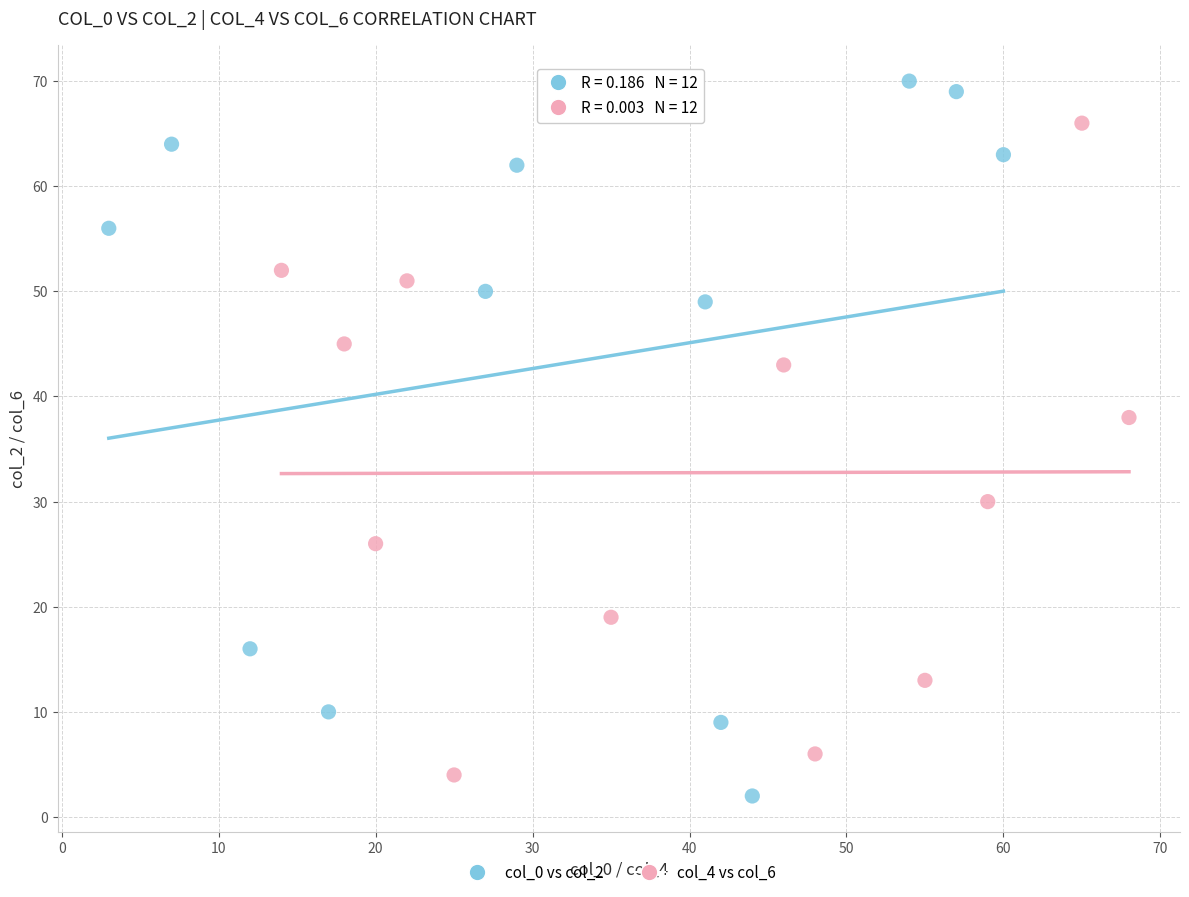

Which series has the largest Y range (max minus min)?

col_0 vs col_2